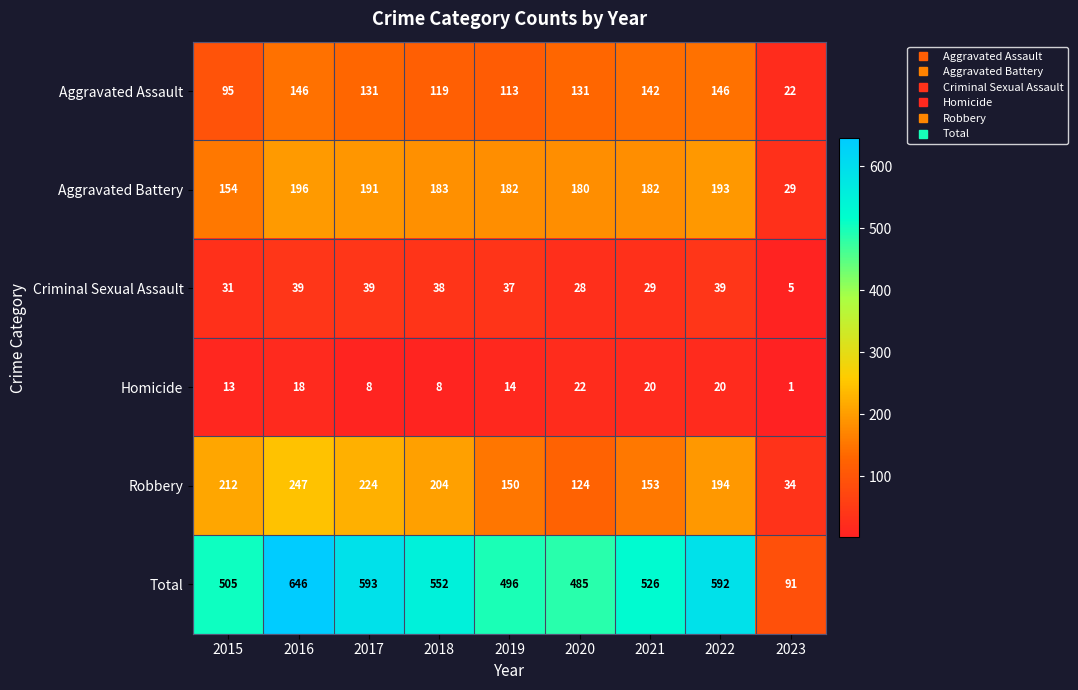

What is the difference between the Aggravated Battery values at 2022 and 2019?

11